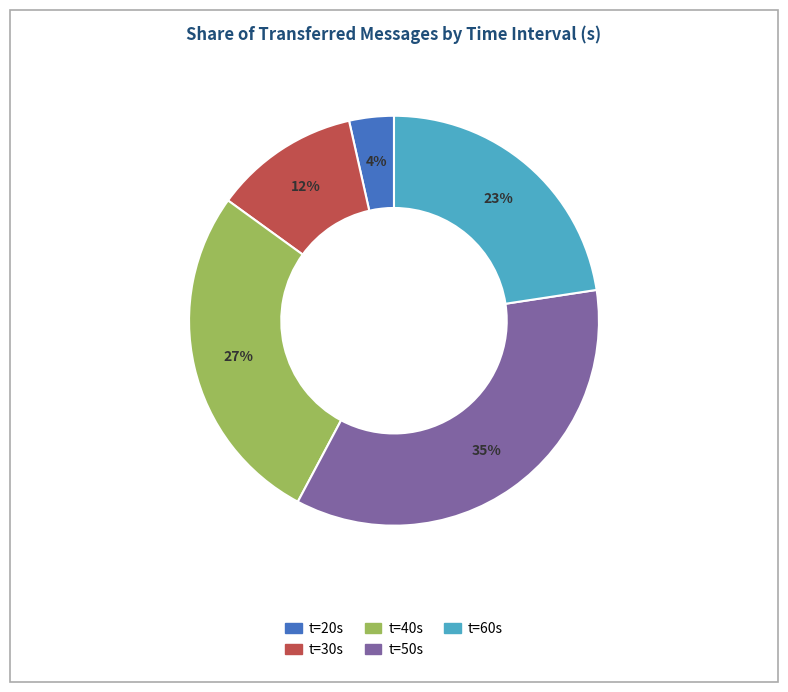

How many slices are in this pie chart?

5